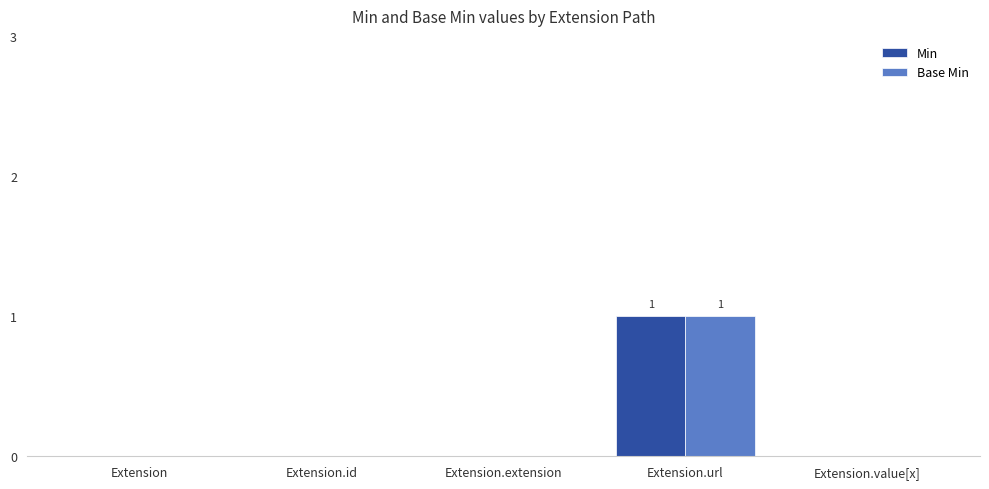

The Base Min series shows 0 at Extension. True or false?

True